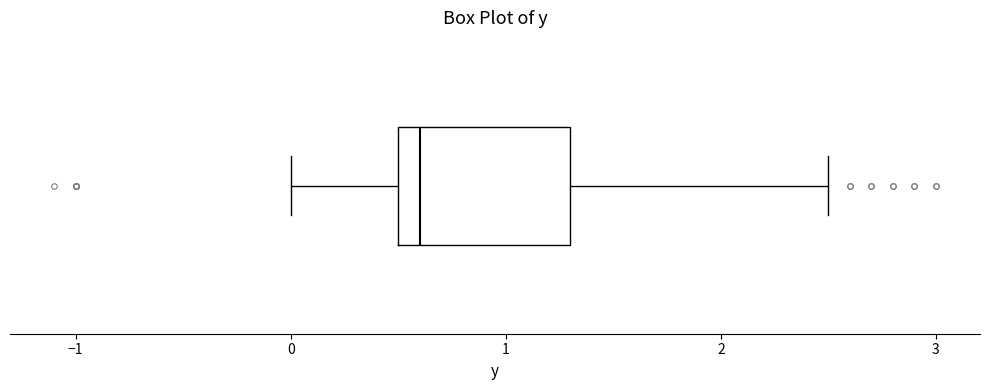

Read this box plot against the x-axis: the position of the median line, the range covered by the box, and the ends of both whiskers. The values are not printed on the chart, so give them approximately, as read against the axis.

median 0.6, box 0.5 to 1.3, whiskers 0.0 to 2.5